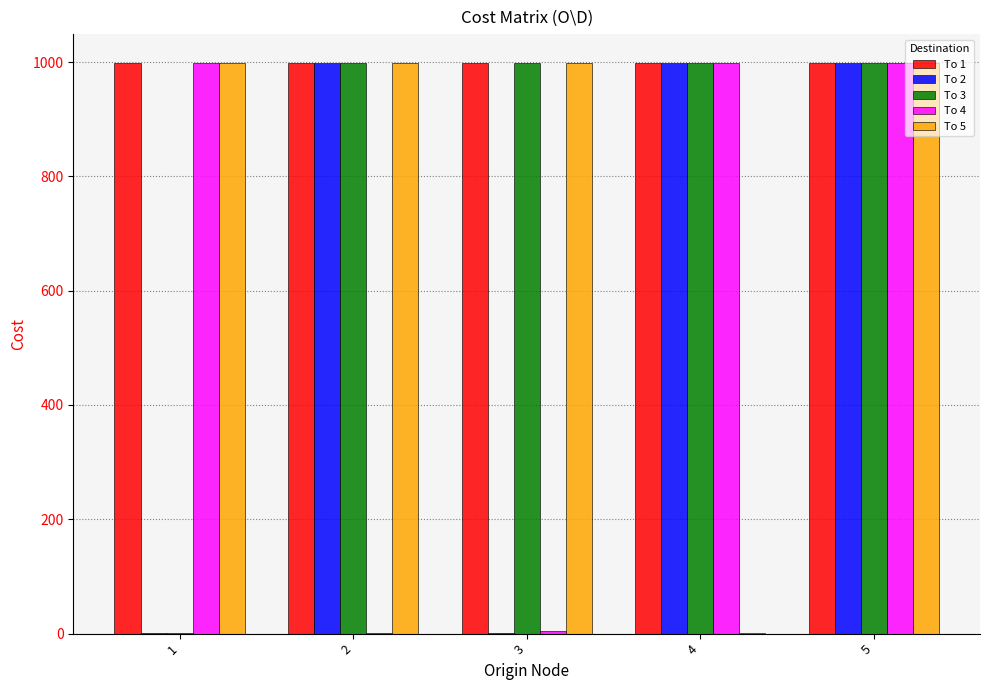

How many data points does each series have?

5